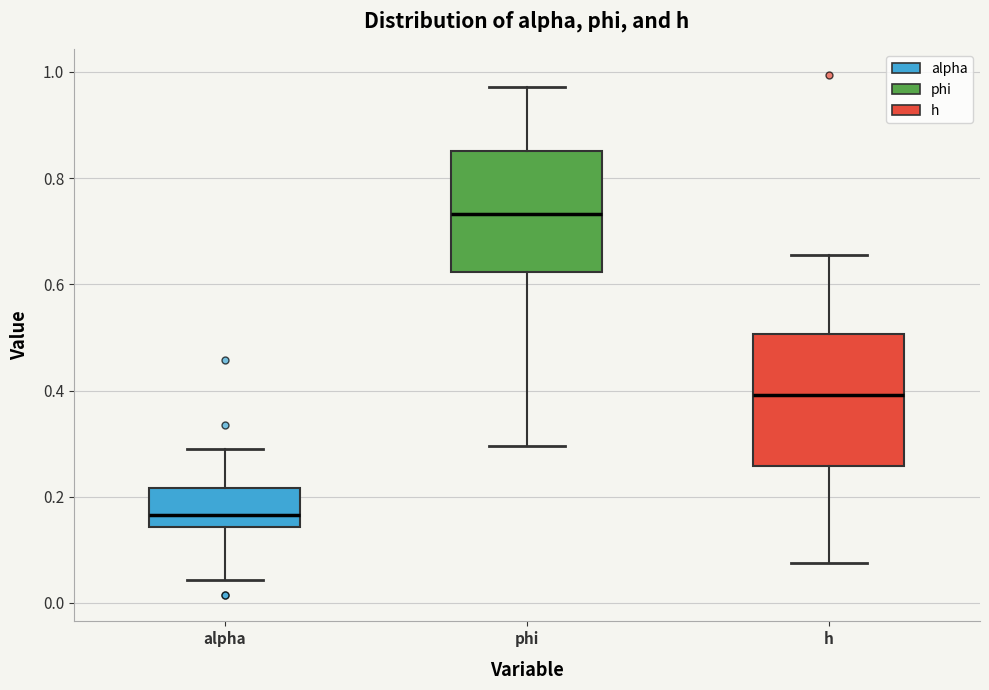

Reading left to right, transcribe this box plot: for each box, give where its median line is, the range the box spans, and where its two whiskers end, as read against the y-axis. The values are not printed on the chart, so give them approximately, as read against the axis.

alpha: median 0.16, box 0.14 to 0.22, whiskers 0.04 to 0.28
phi: median 0.74, box 0.62 to 0.86, whiskers 0.30 to 0.98
h: median 0.40, box 0.26 to 0.50, whiskers 0.08 to 0.66